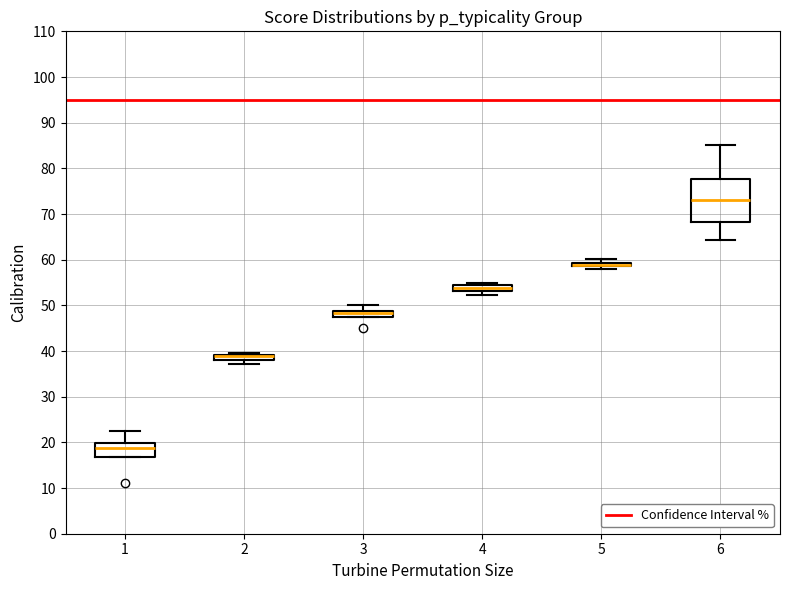

Where is the lower edge of the box at x = 2 on the y-axis? The values are not printed on the chart, so give them approximately, as read against the axis.

38